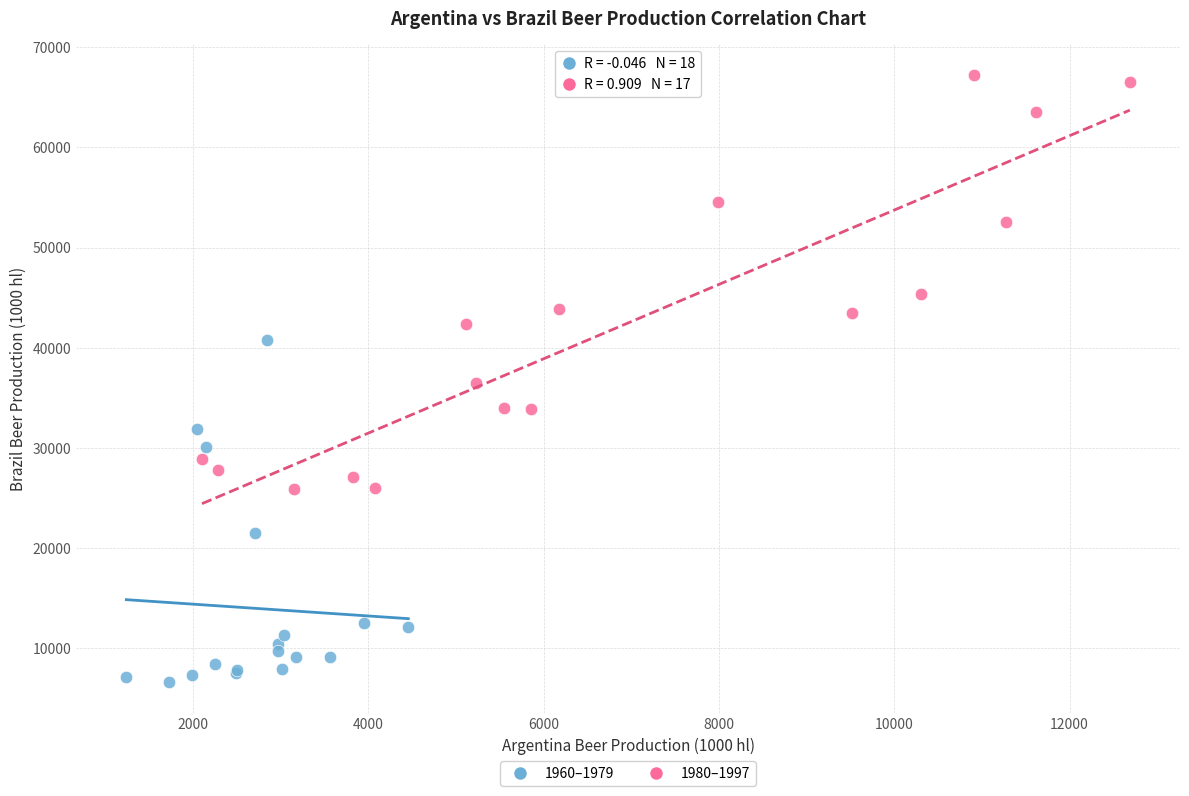

Which series contains the highest Y value?

1980–1997